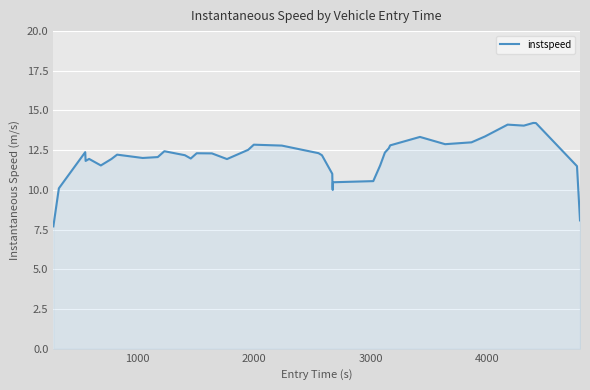

What is the maximum value shown in the chart?

14.2